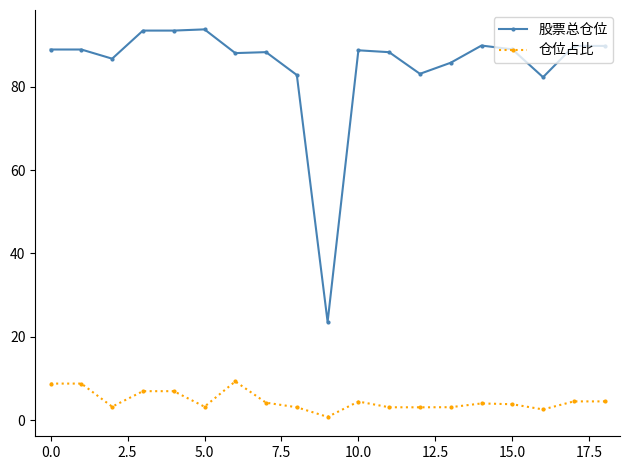

True or false: 股票总仓位 and 仓位占比 cross at least once.

False